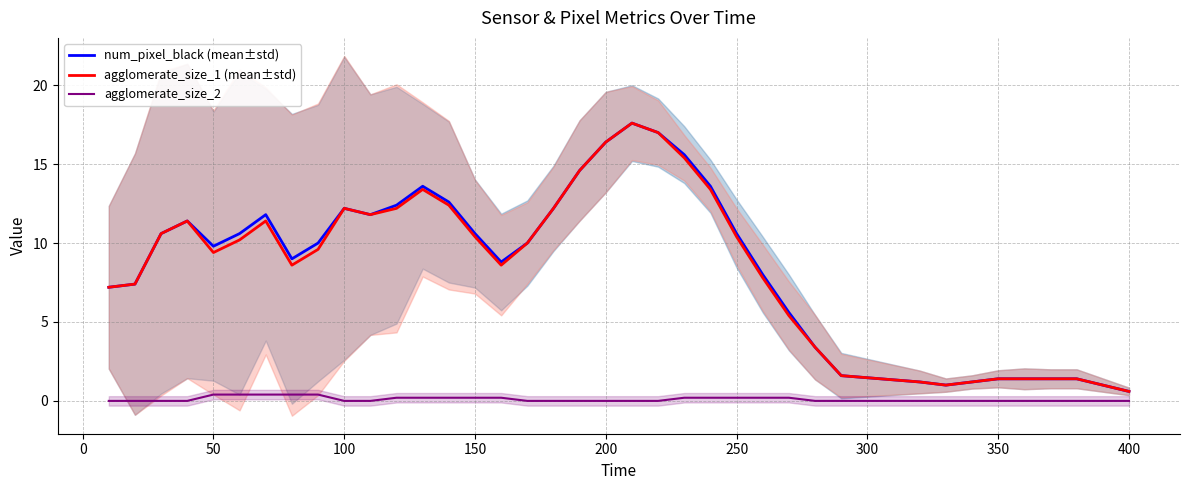

What is the highest value of the agglomerate_size_1 (mean±std) series?

17.6